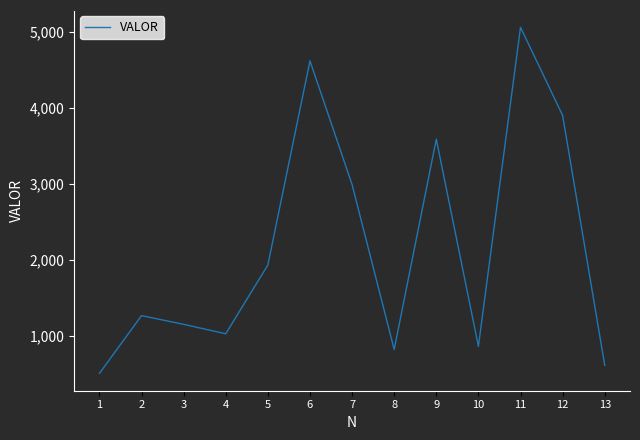

Reading left to right, list all the values displayed in this chart.

1=507.9	2=1268.6	3=1153.9	4=1029.5	5=1934.9	6=4621.5	7=2993.4	8=822.3	9=3591.0	10=863.9	11=5063.4	12=3903.5	13=614.1